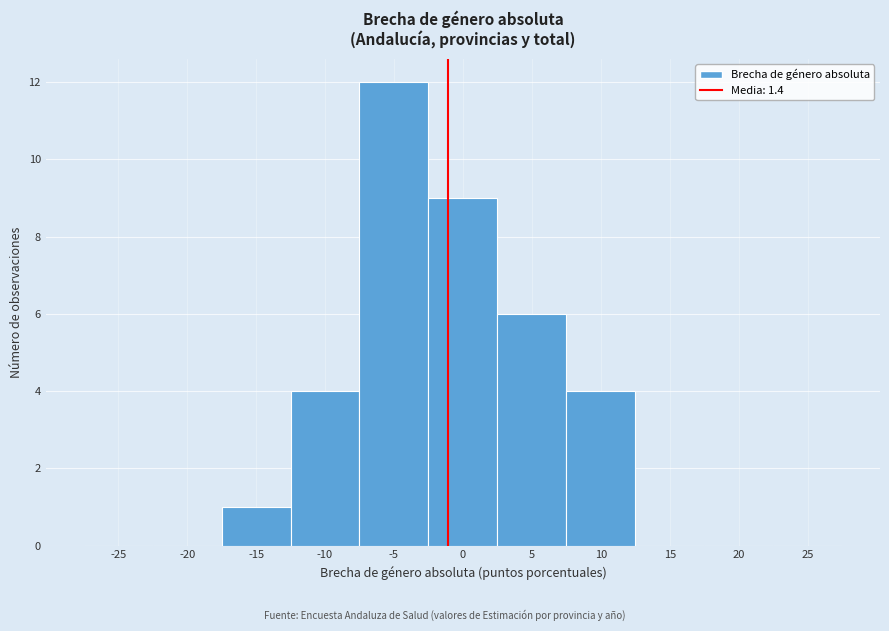

Reading left to right, transcribe all the data shown in this chart.

-25=0	-20=0	-15=1	-10=4	-5=12	0=9	5=6	10=4	15=0	20=0	25=0